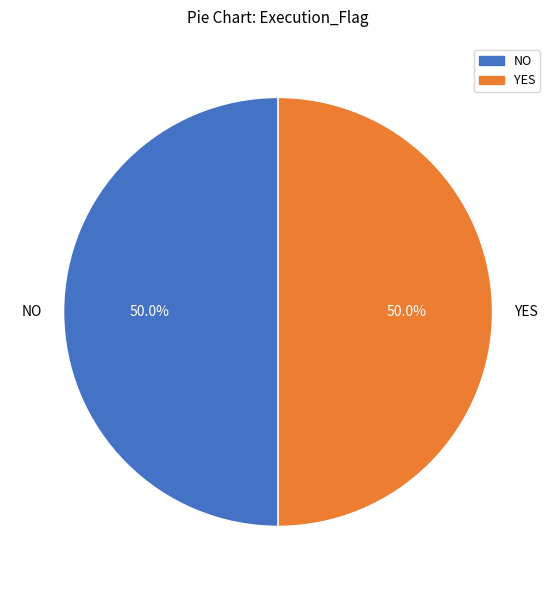

Approximately how many times larger is the value at YES compared to NO?

1.0